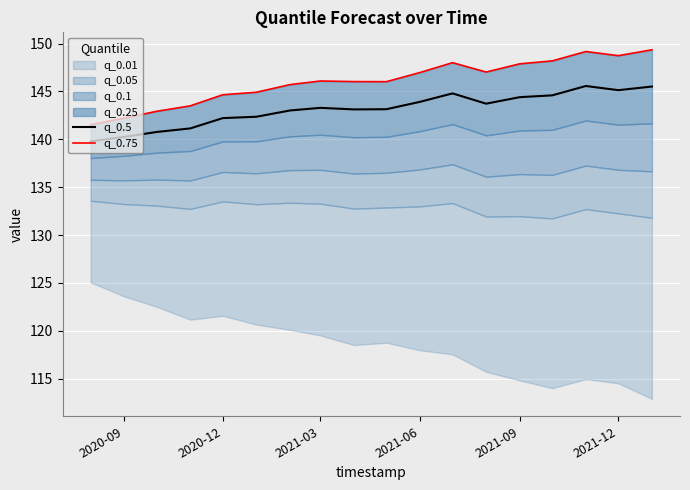

What is the maximum value for q_0.5?

145.6